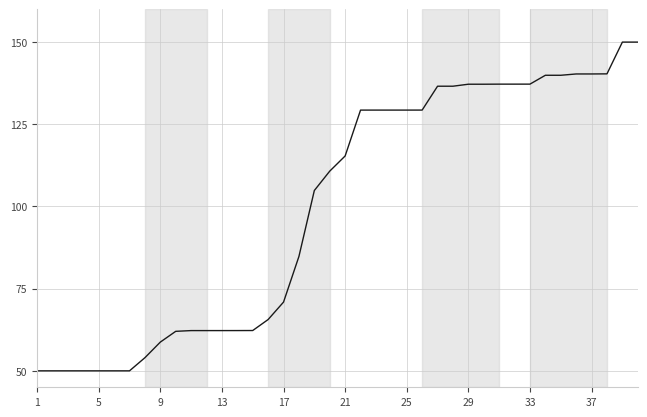

What is the minimum value shown in the chart?

50.0